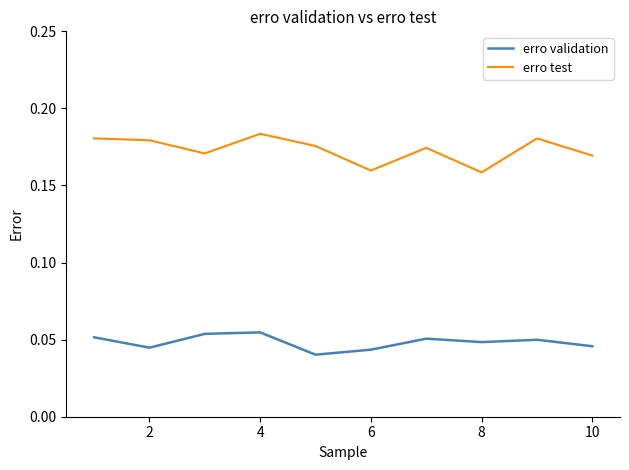

True or false: erro test and erro validation intersect in this chart.

False